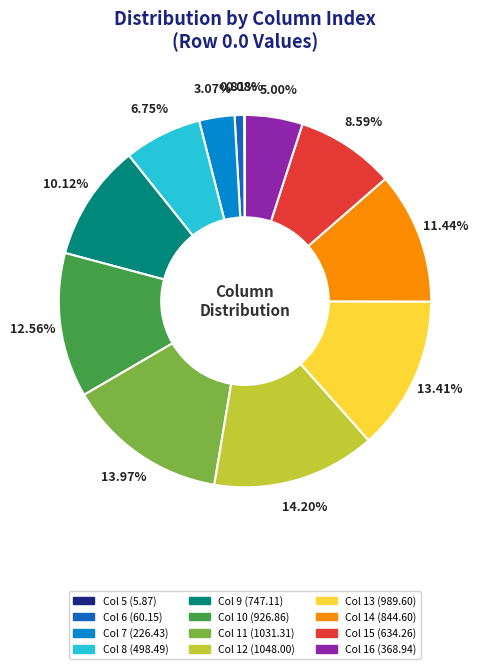

Is there any slice that represents more than half of the pie?

No